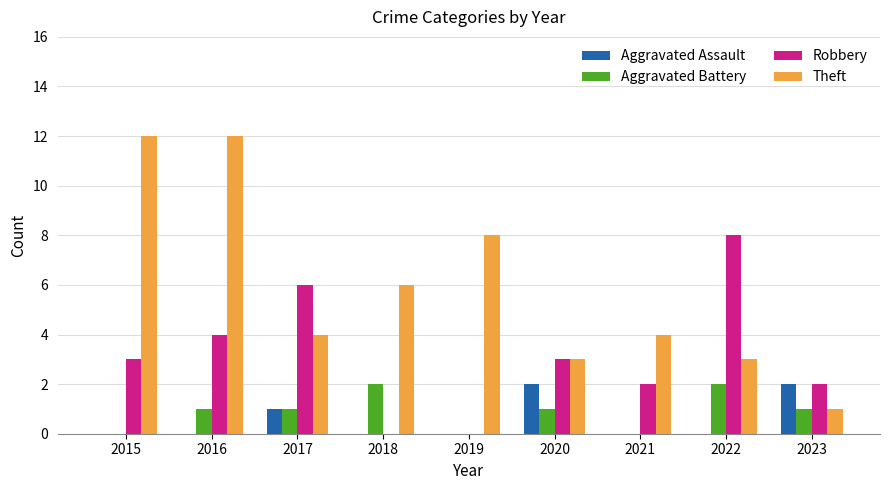

How many Aggravated Assault values are between 0 and 1?

7